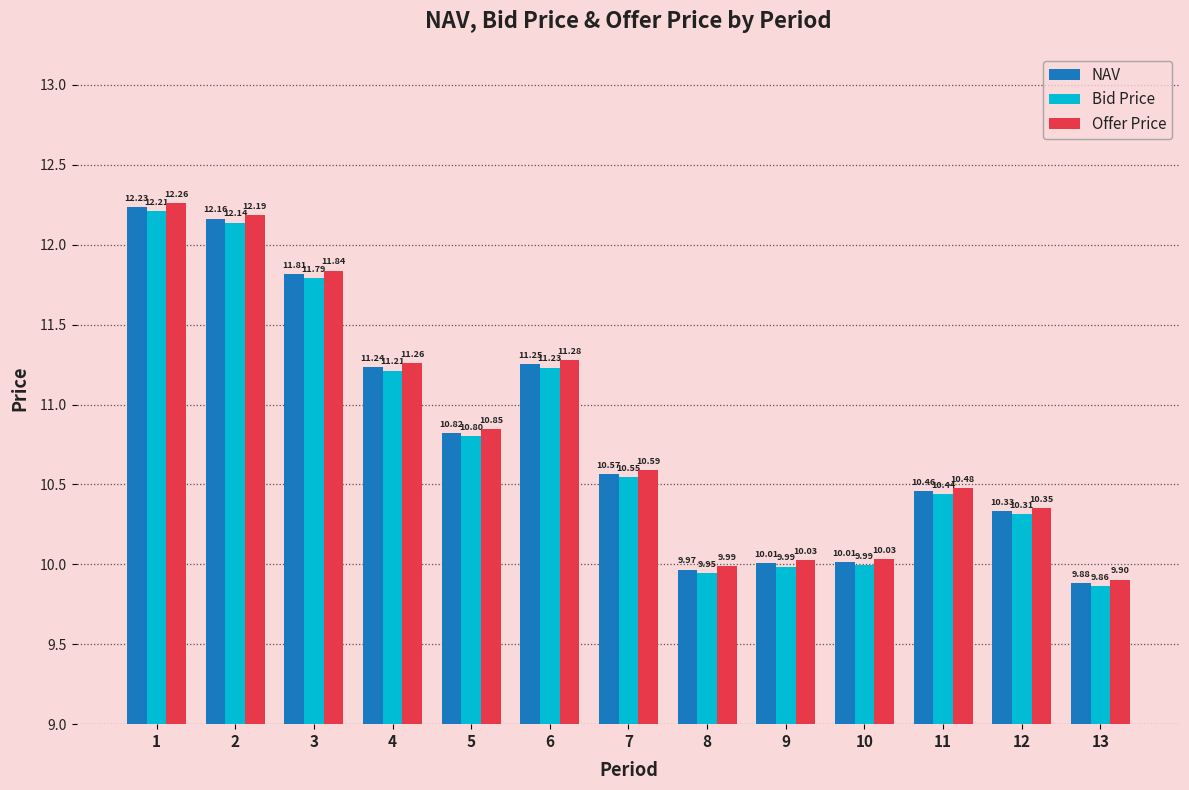

Which category has the lowest value in the NAV series?

13